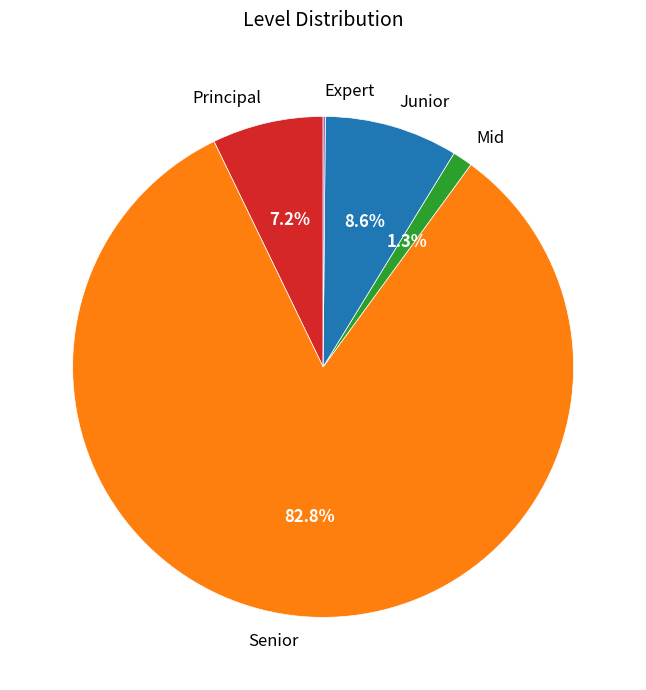

True or false: Junior accounts for 22% of the total.

False